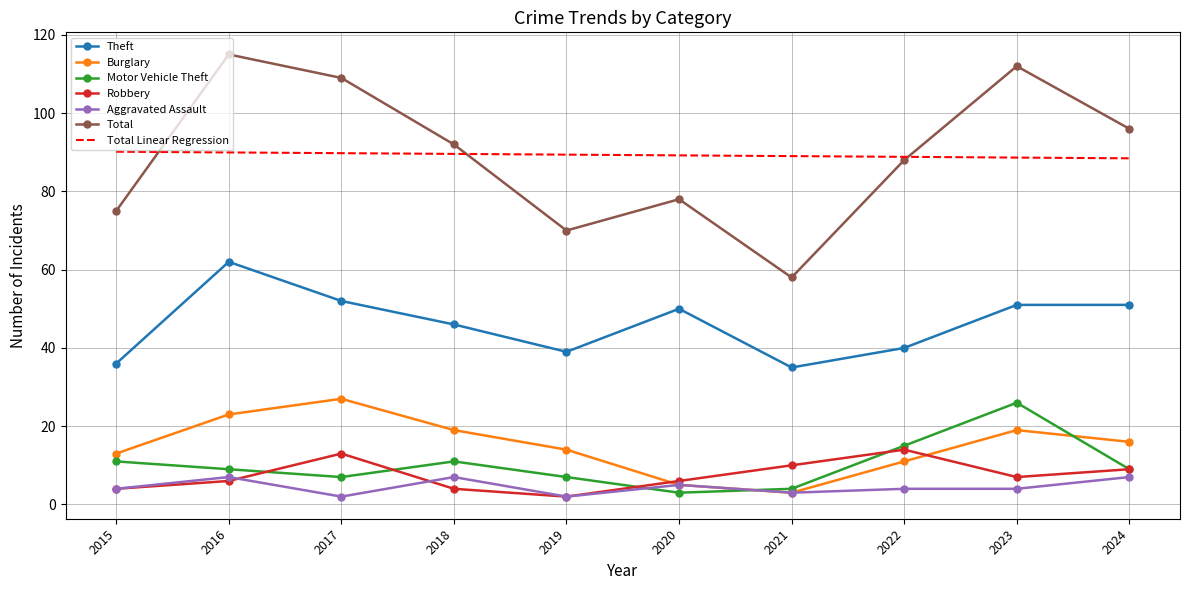

The value of Theft at 2024 is 51.0. True or false?

True